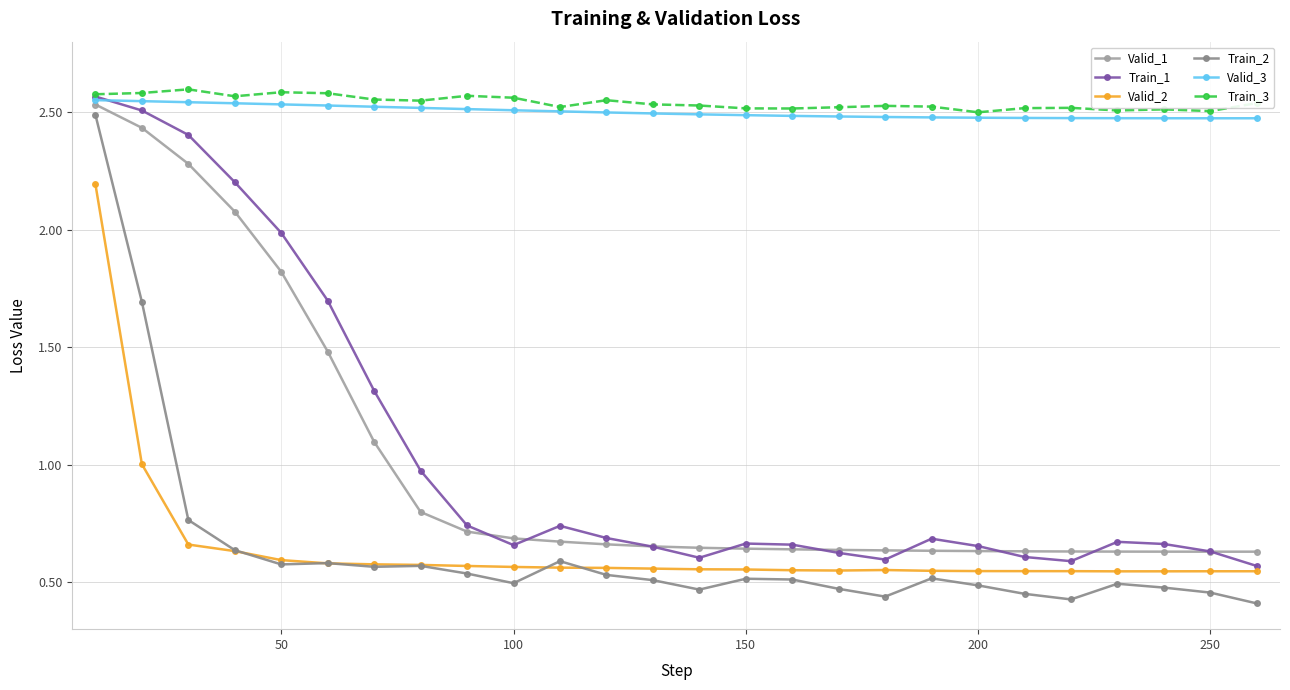

Which series has the widest spread of values?

Train_2